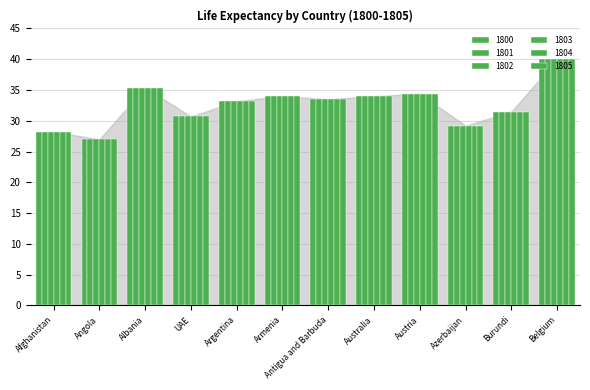

What position from the right is Armenia?

7